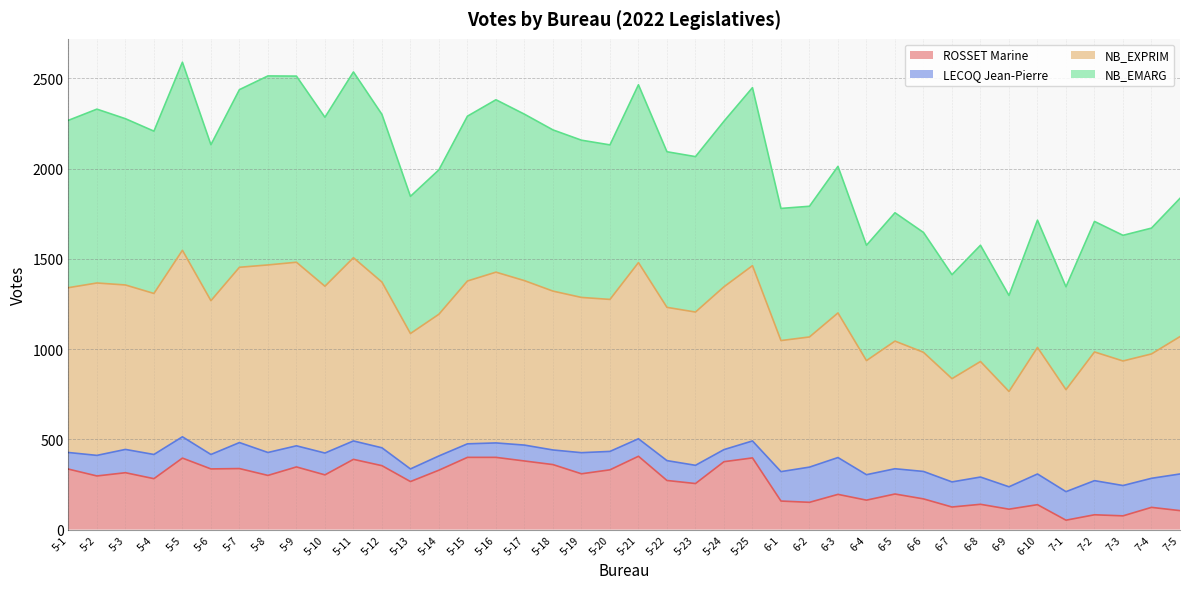

The value of ROSSET Marine at 5-16 is 400. True or false?

True